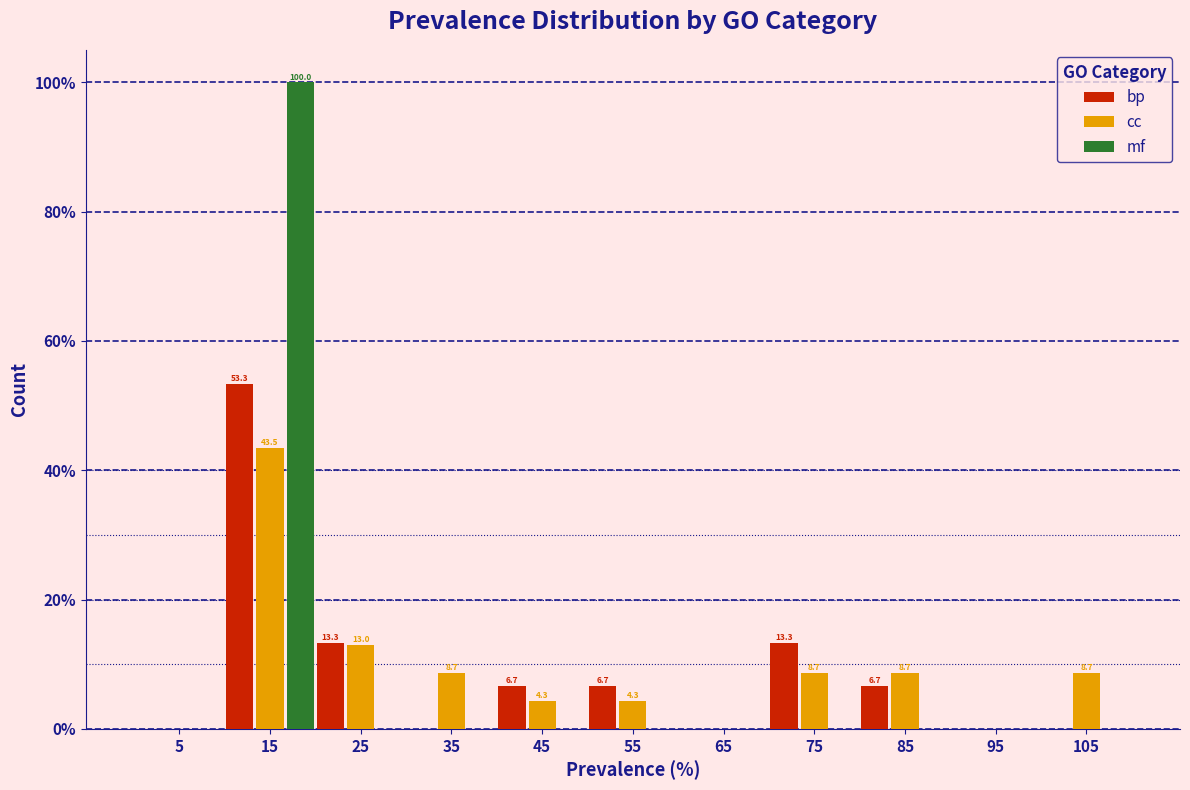

In the cc series, which range on the x-axis has the tallest bar?

10 to 20